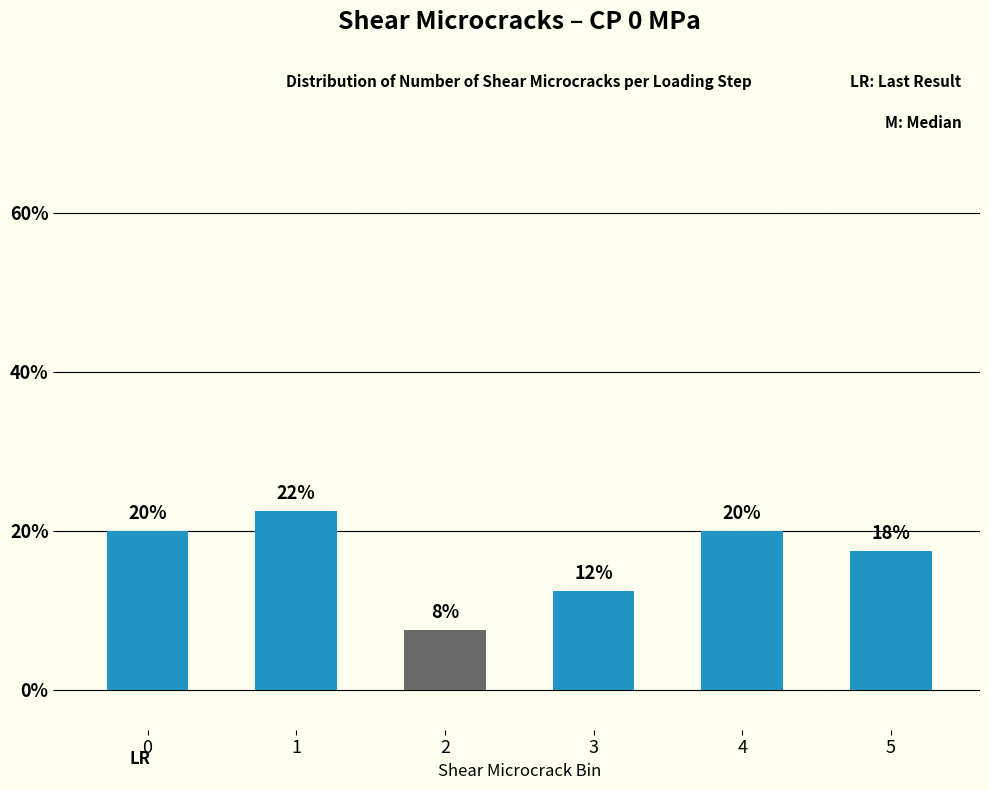

True or false: the data shows 37.2 at 1.

False